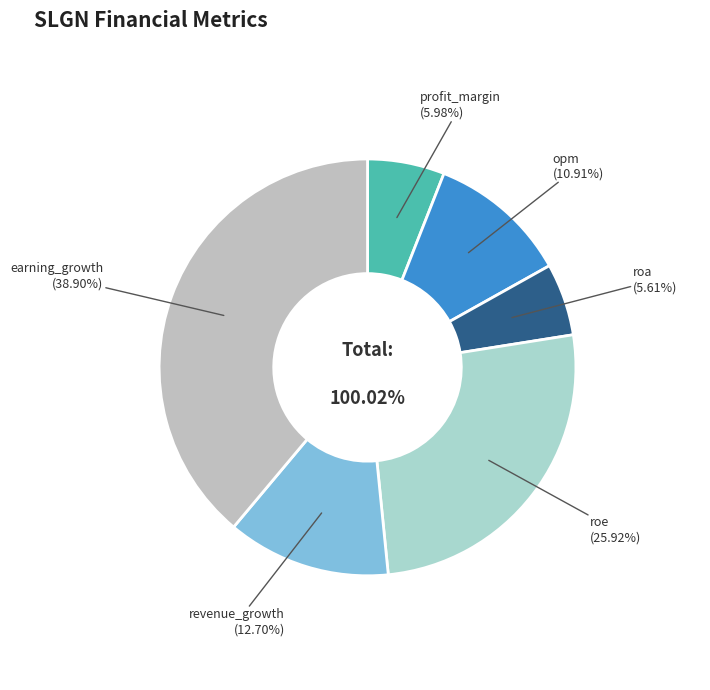

To the nearest percent, what is the average slice percentage?

17%